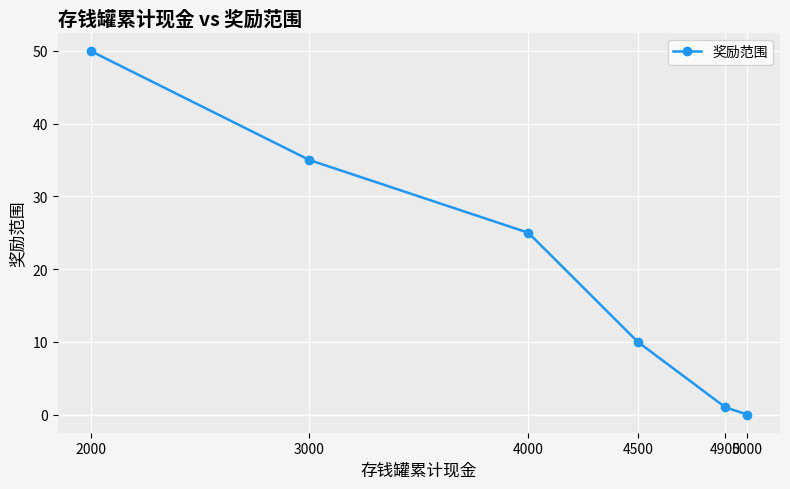

True or false: the data shows 17 at 2000.

False